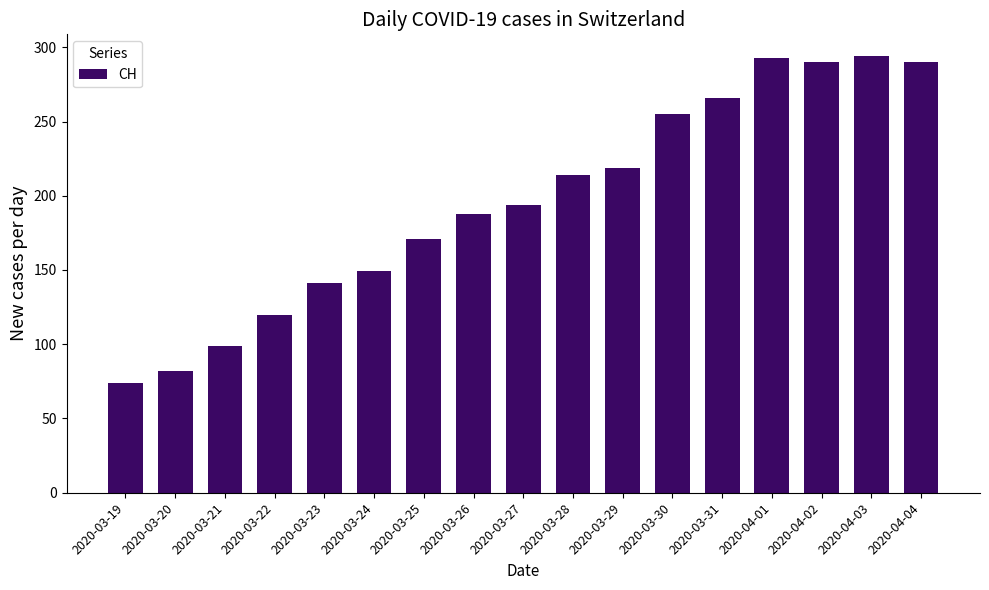

What is the ratio of the value at 2020-03-25 to the value at 2020-04-01?

0.6